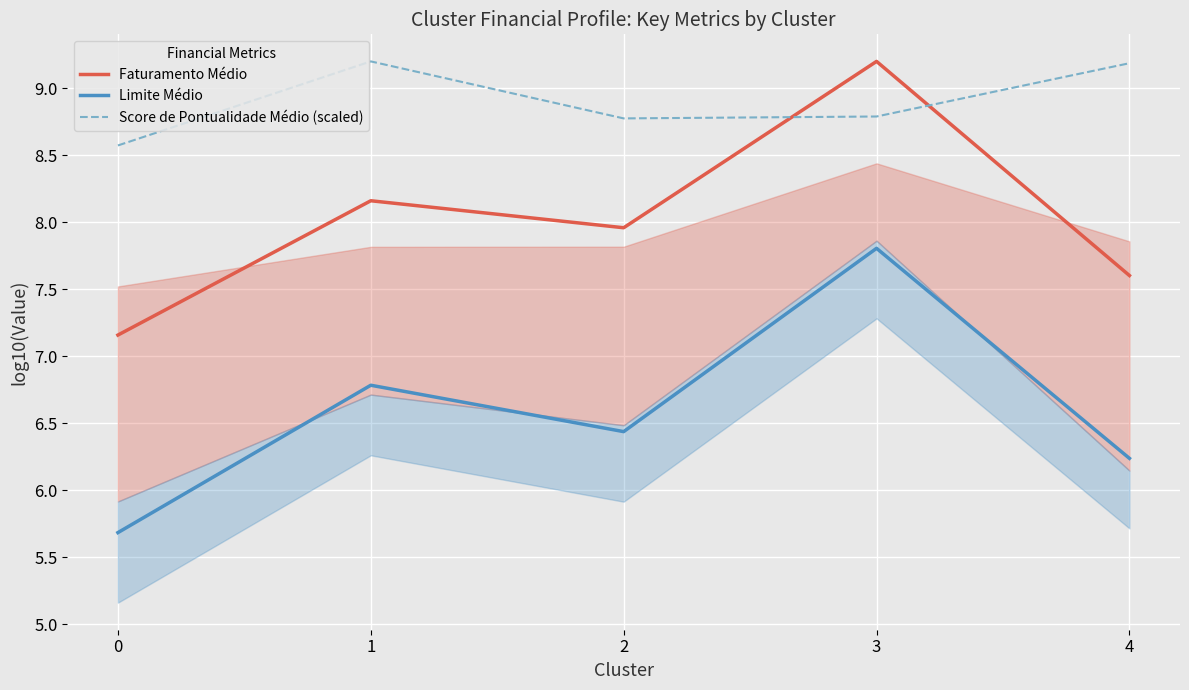

What is the difference between the highest and lowest values at 0?

2.9